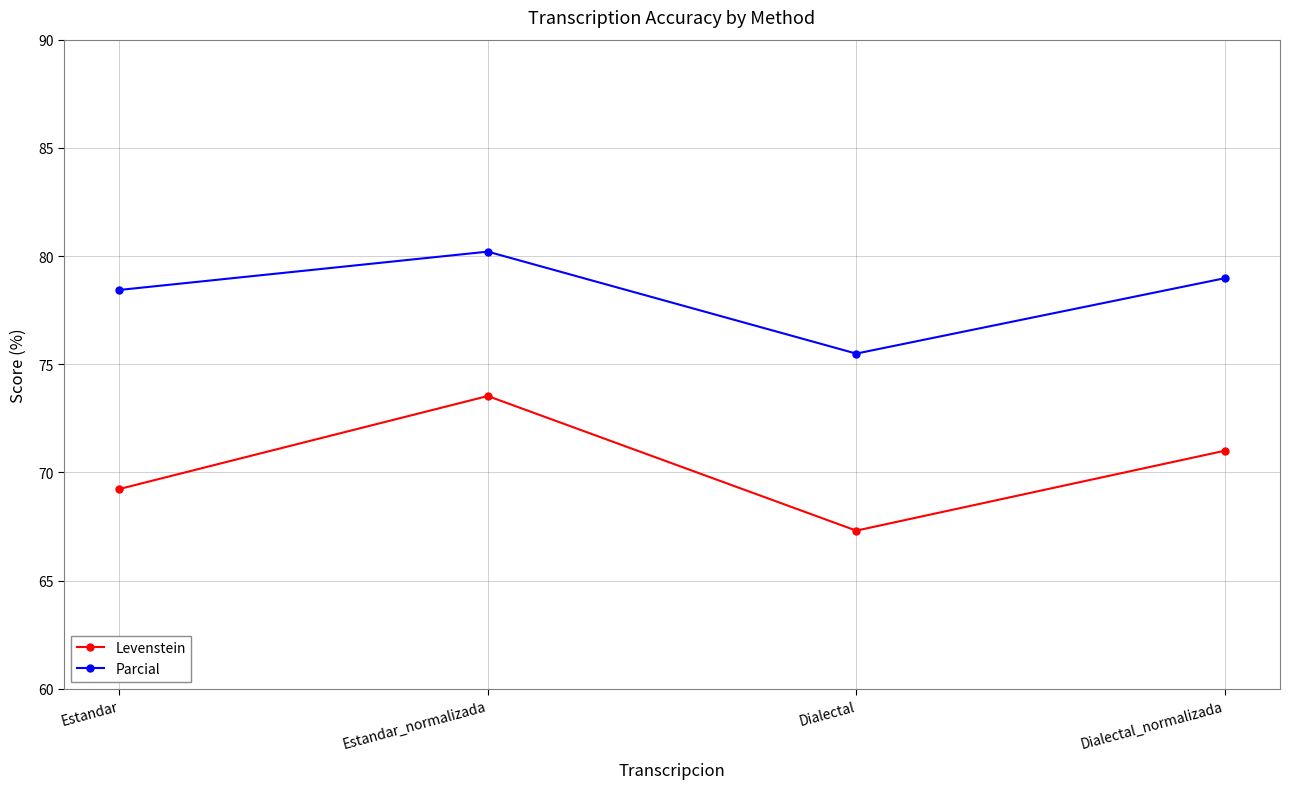

Between Estandar_normalizada and Dialectal_normalizada, which series saw the biggest shift?

Levenstein